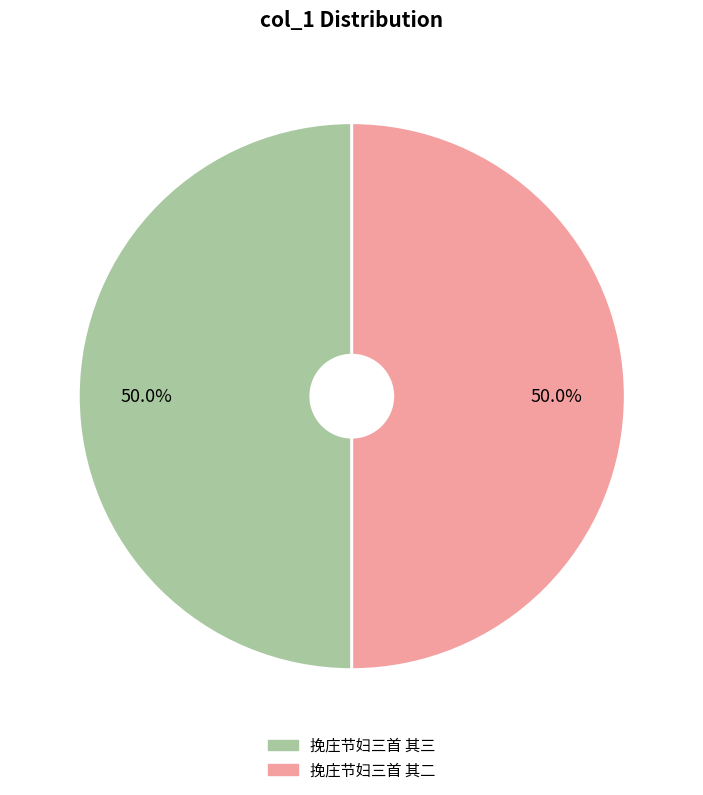

What percentage is the 挽庄节妇三首 其三 slice, to the nearest percent?

50%